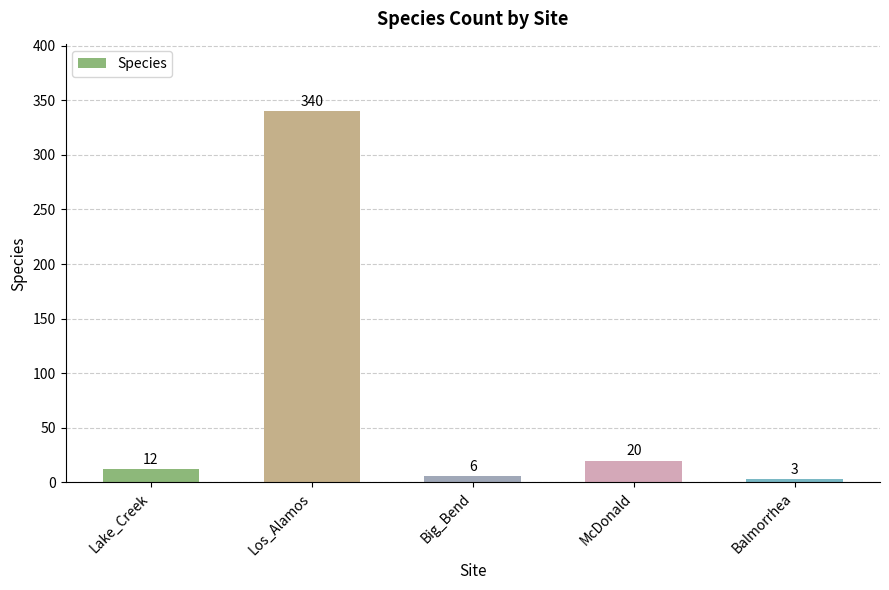

Rank the categories by value from highest to lowest.

Los_Alamos, McDonald, Lake_Creek, Big_Bend, Balmorrhea